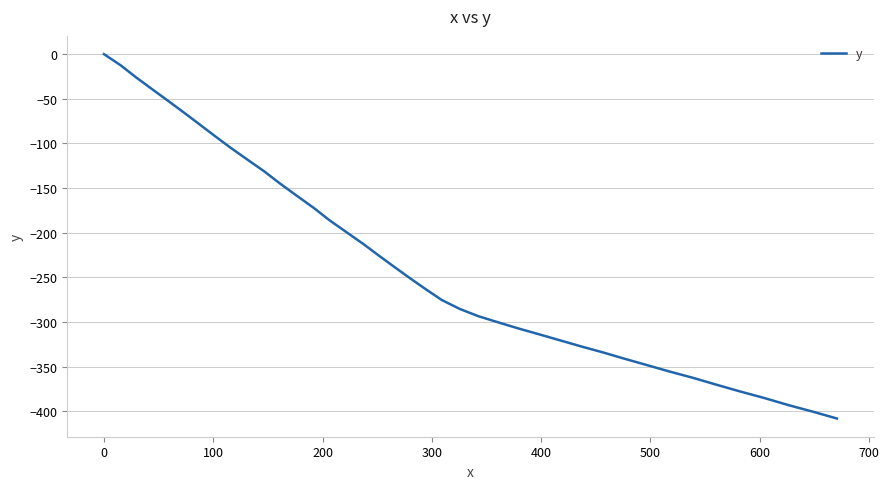

What is the difference between the maximum and minimum values?

408.2